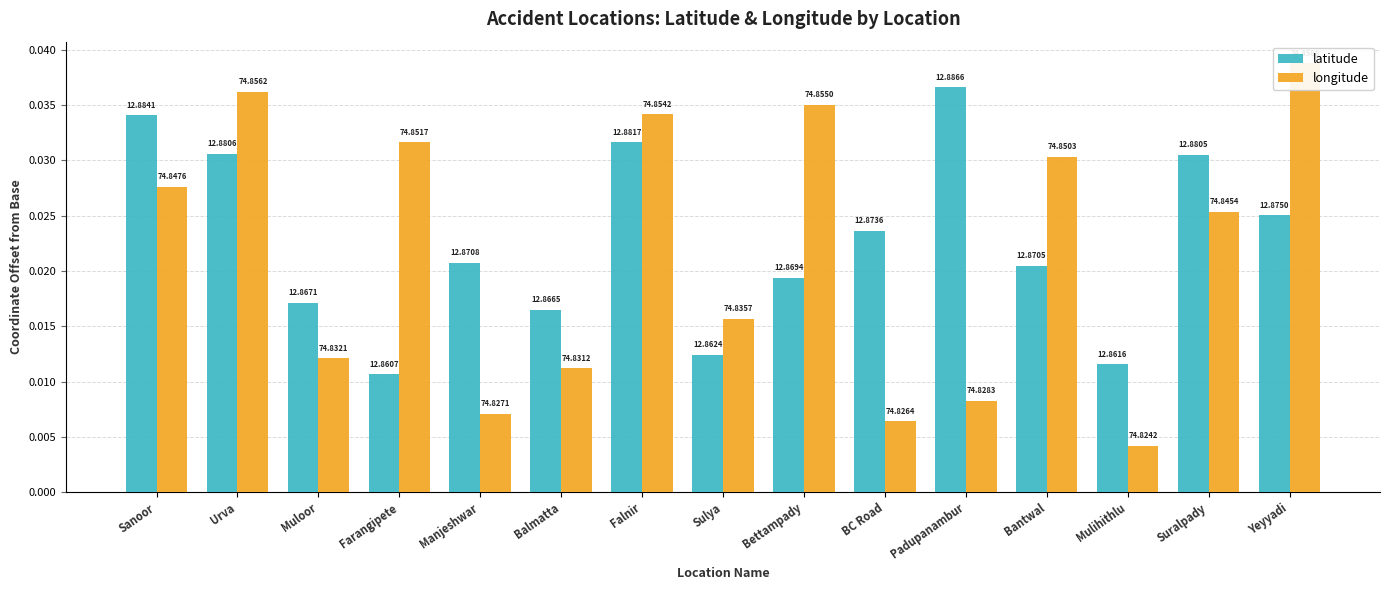

True or false: latitude has a value of 0.0 at Urva.

False